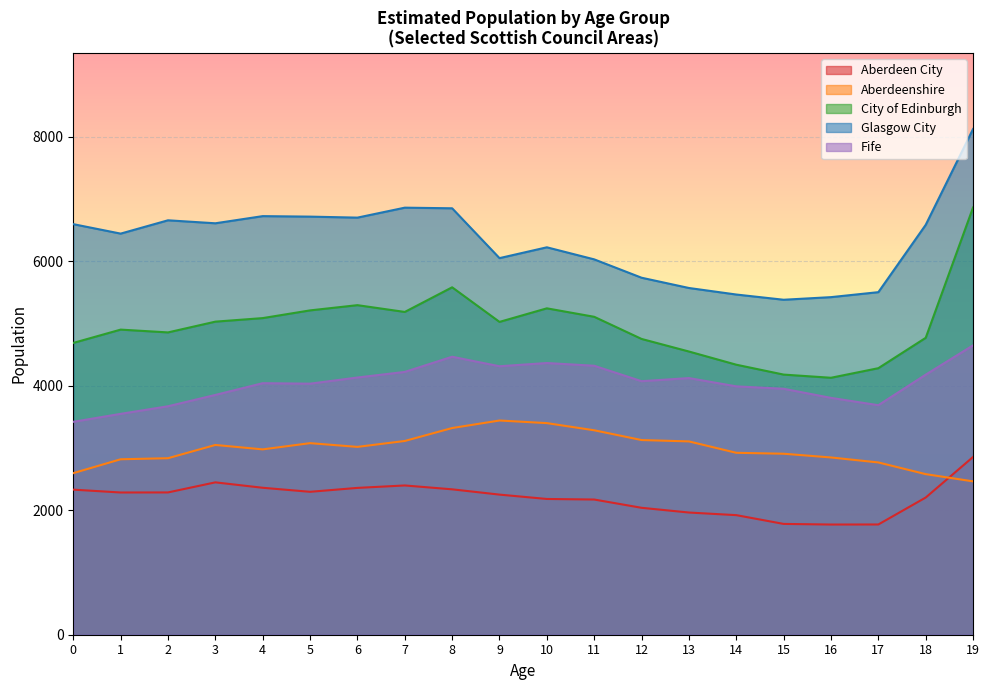

Which category has the highest value in the Glasgow City series?

19